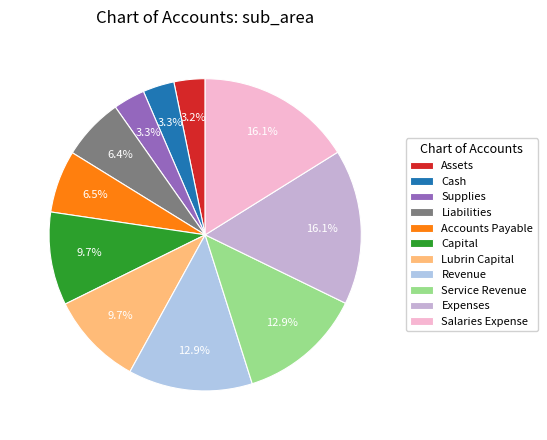

How many slices are in this pie chart?

11